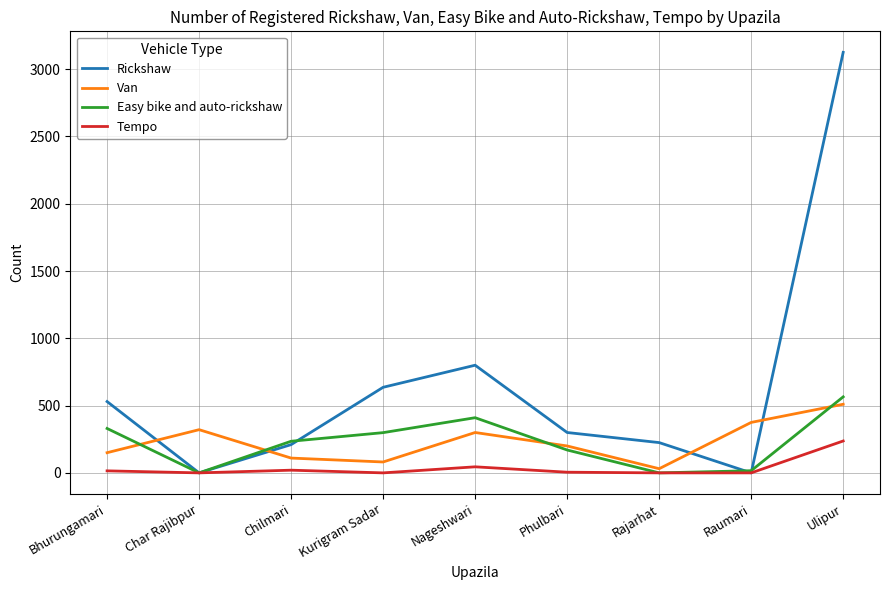

What is the difference between the highest and lowest values at Char Rajibpur?

321